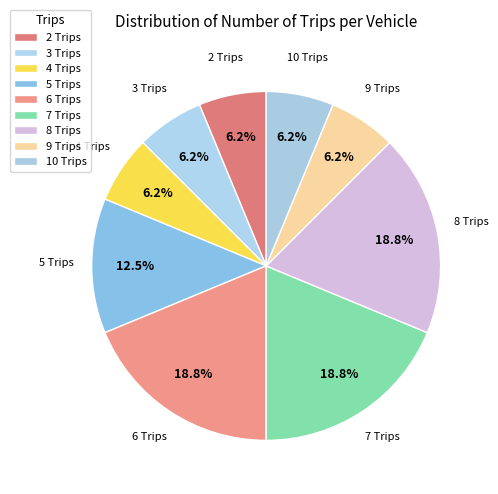

How many slices are in this pie chart?

9